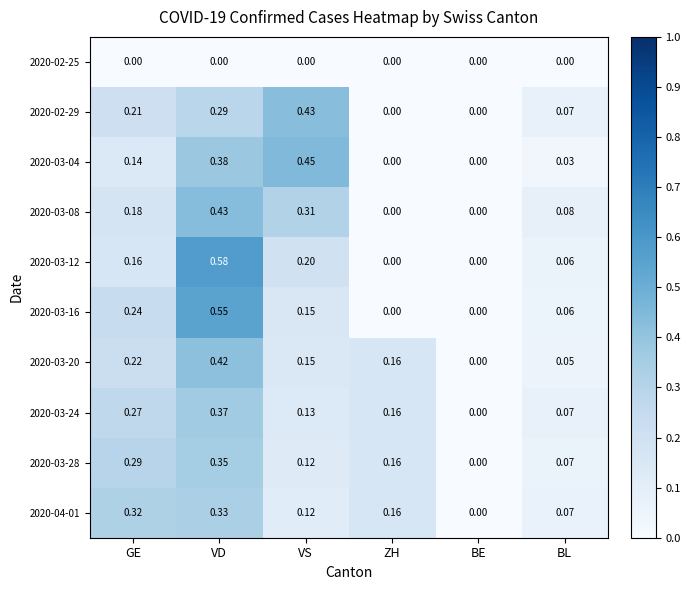

How many positive values does the 2020-03-28 series have?

5